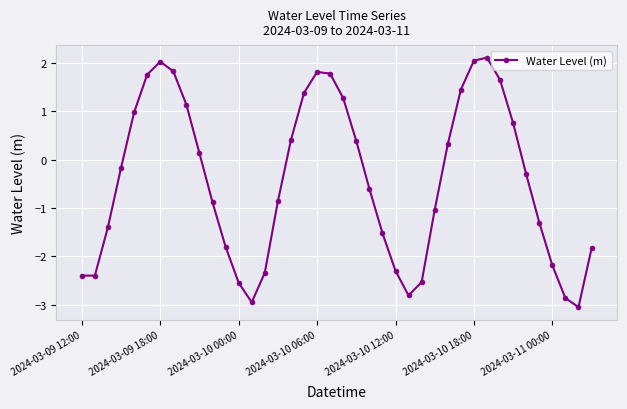

True or false: there are more than 1 points higher than both neighbors.

True